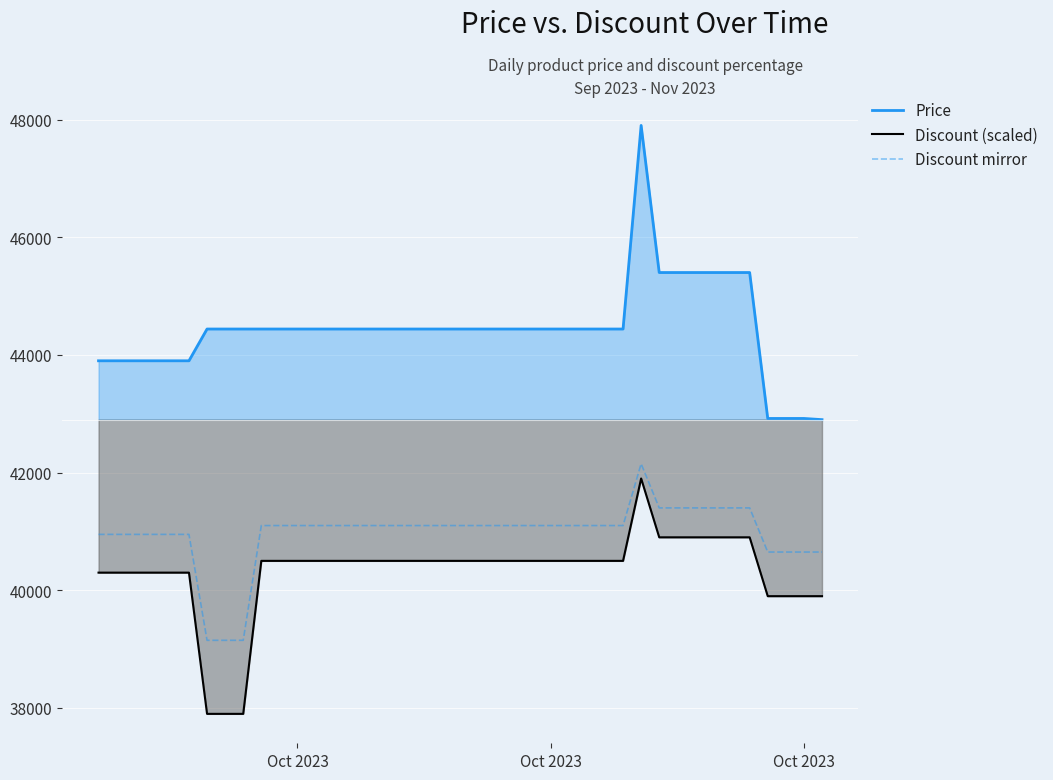

How many lines are shown in the chart?

3